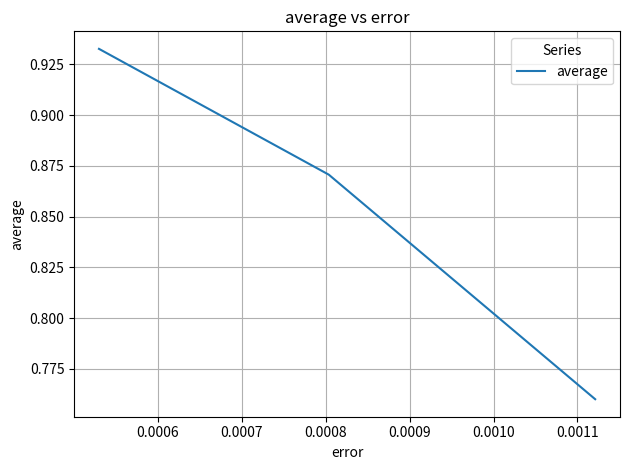

How many values are between 0 and 1?

3